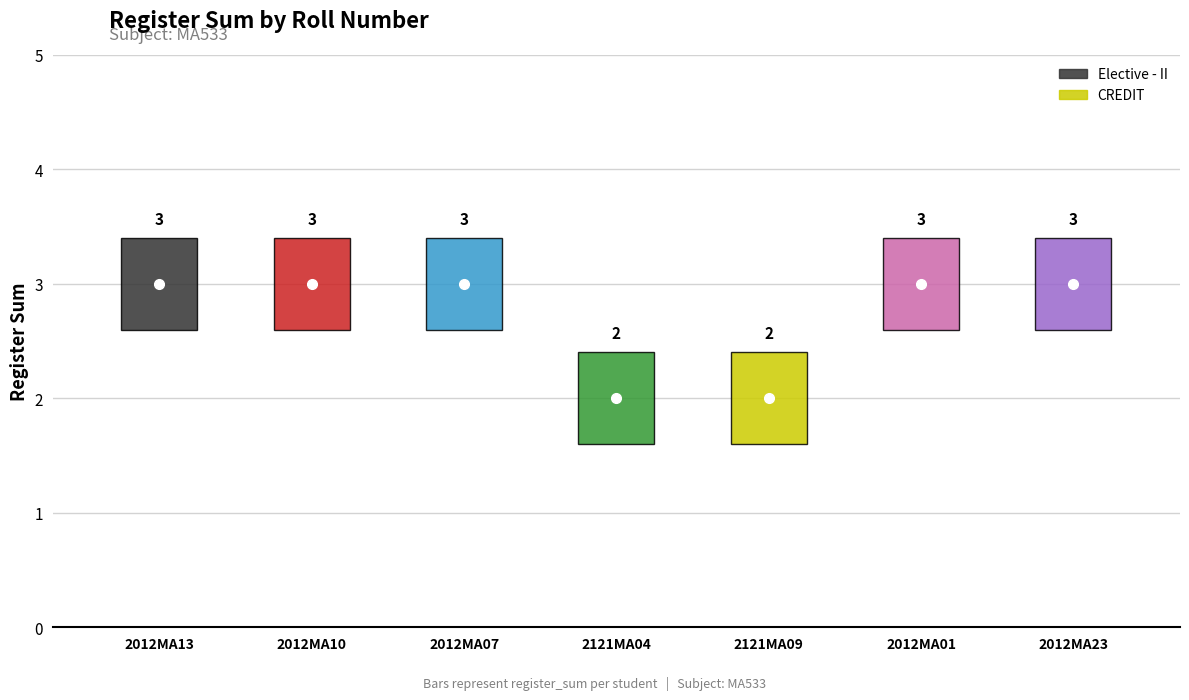

What is the average value?

3